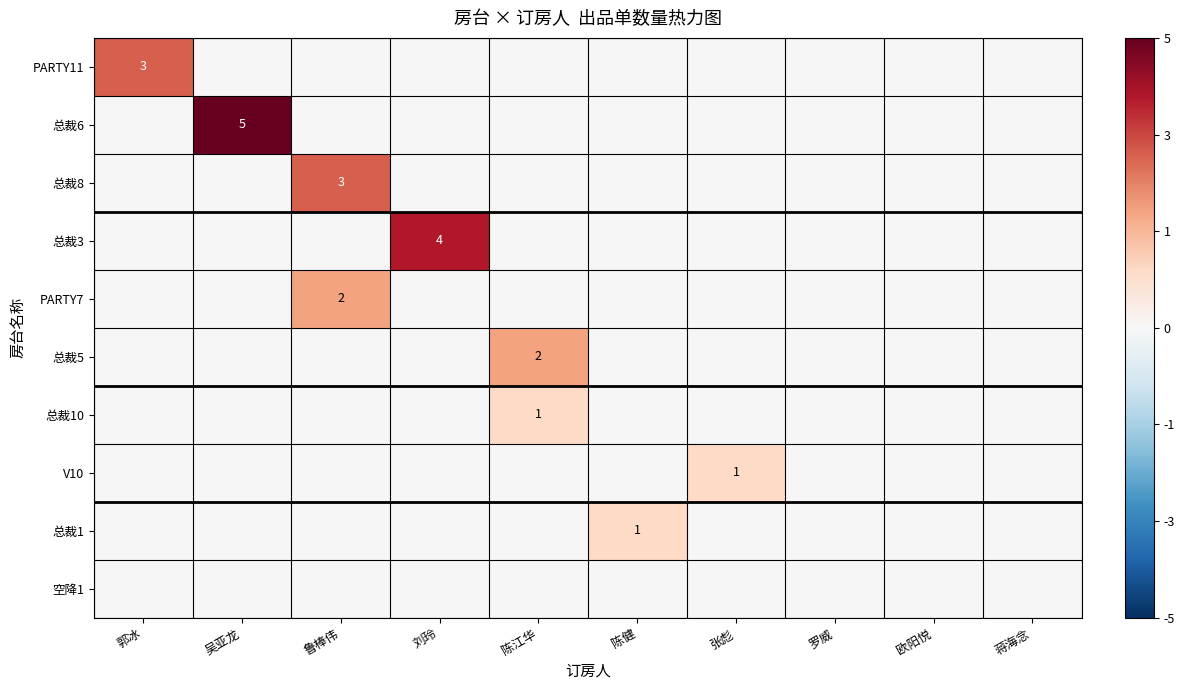

Which has a higher value, 郭冰 or 张彪?

郭冰